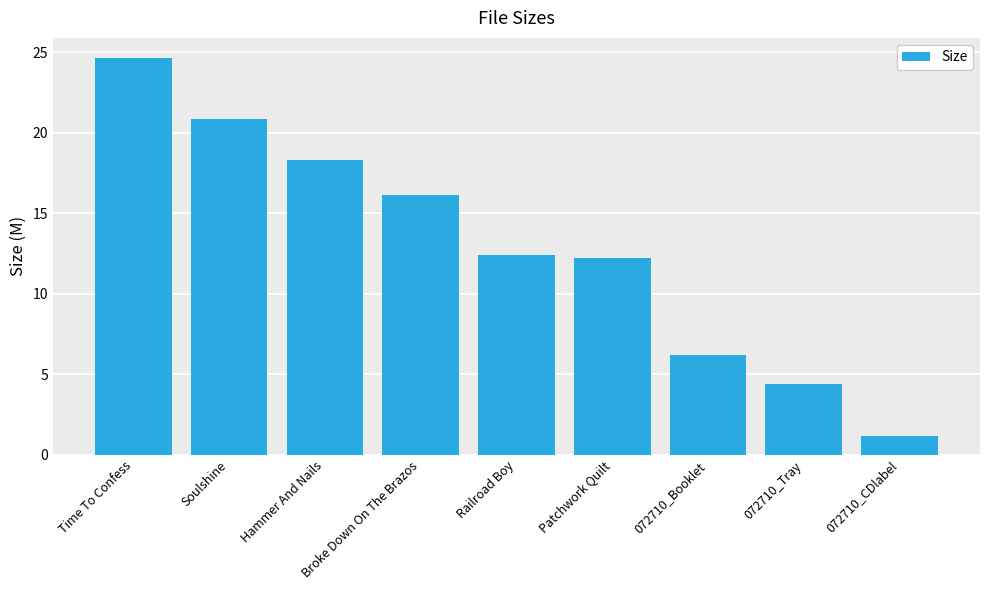

What is the change in value from Time To Confess to Hammer And Nails?

-6.3